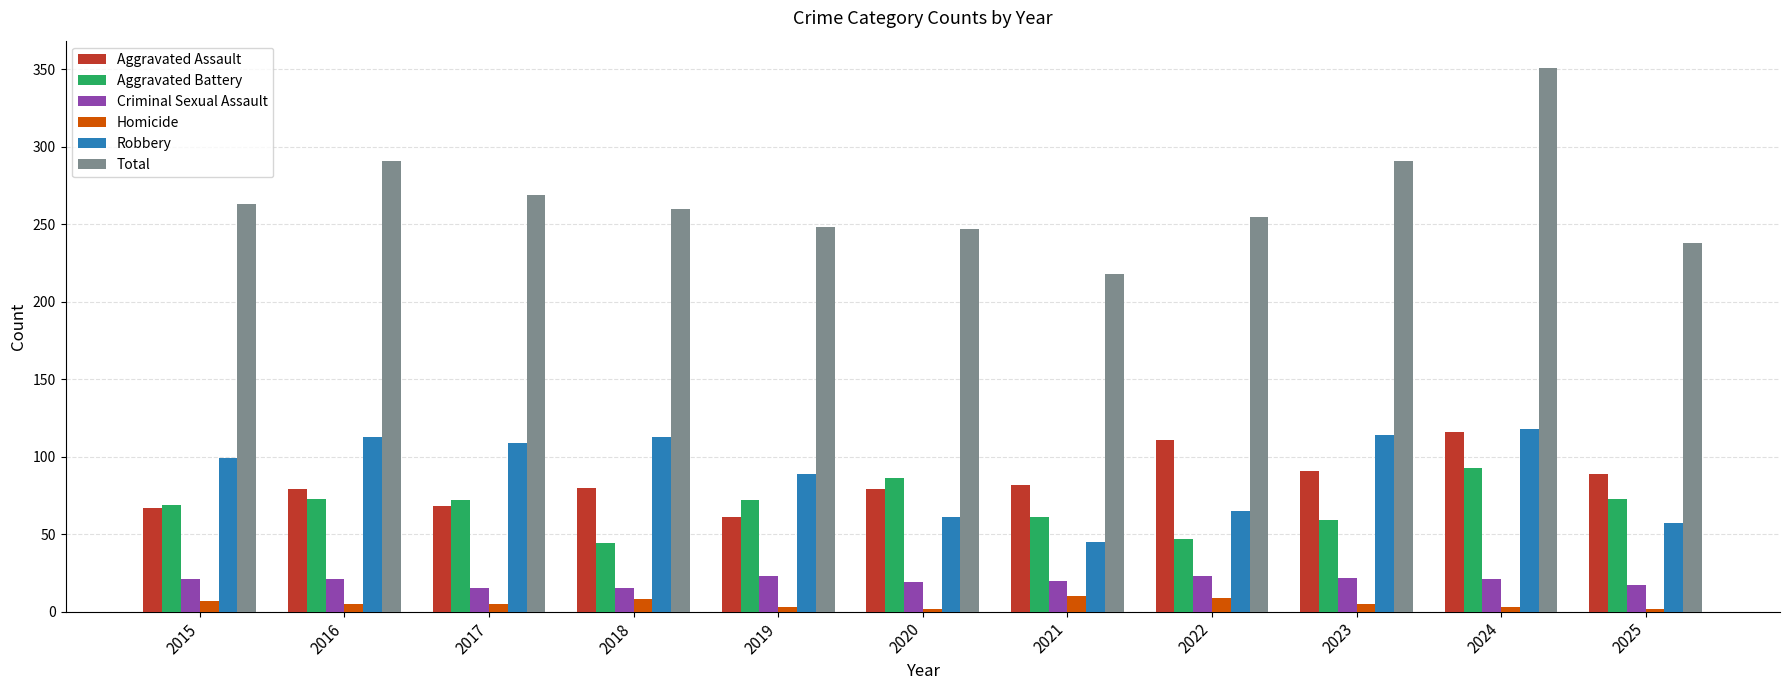

The value of Aggravated Assault at 2021 is 147. True or false?

False